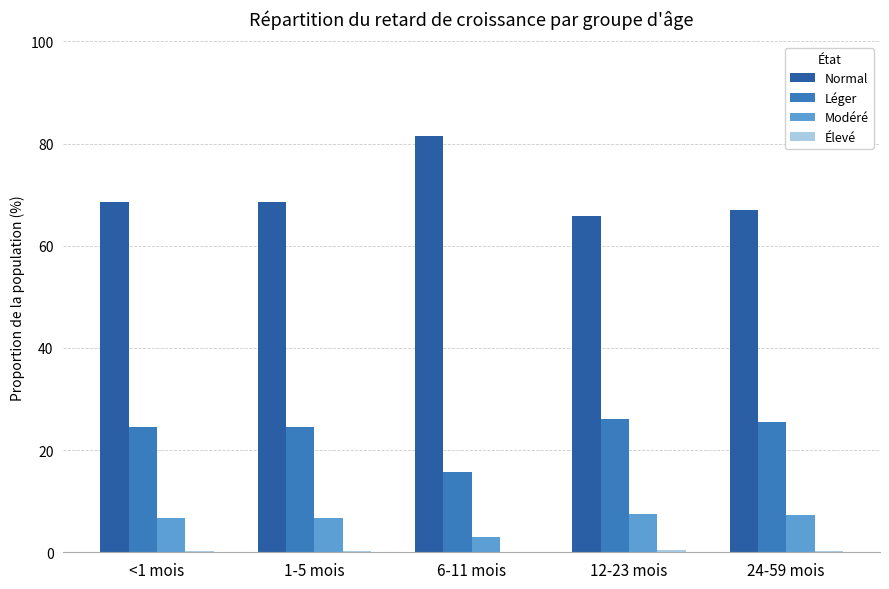

What is the sum of the Modéré values at <1 mois and 1-5 mois?

13.3